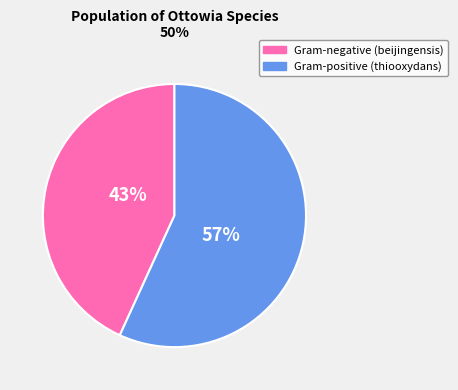

Is there a majority slice in this chart?

Yes